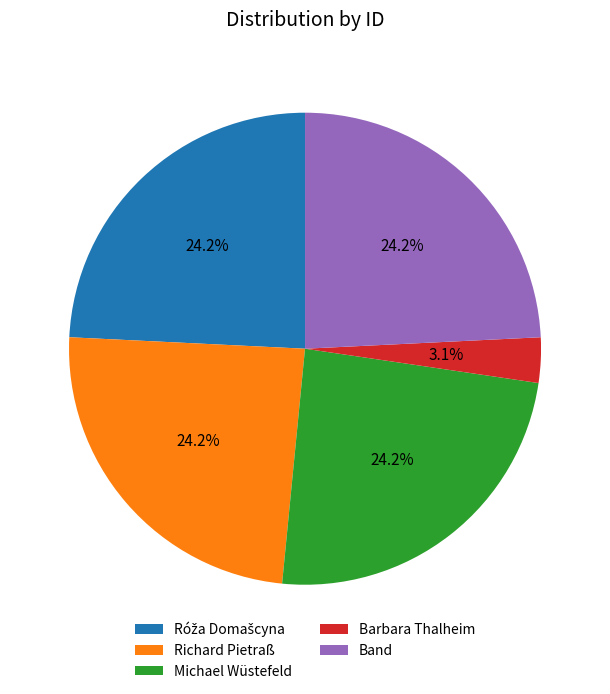

What percentage is the Michael Wüstefeld slice, to the nearest percent?

24%